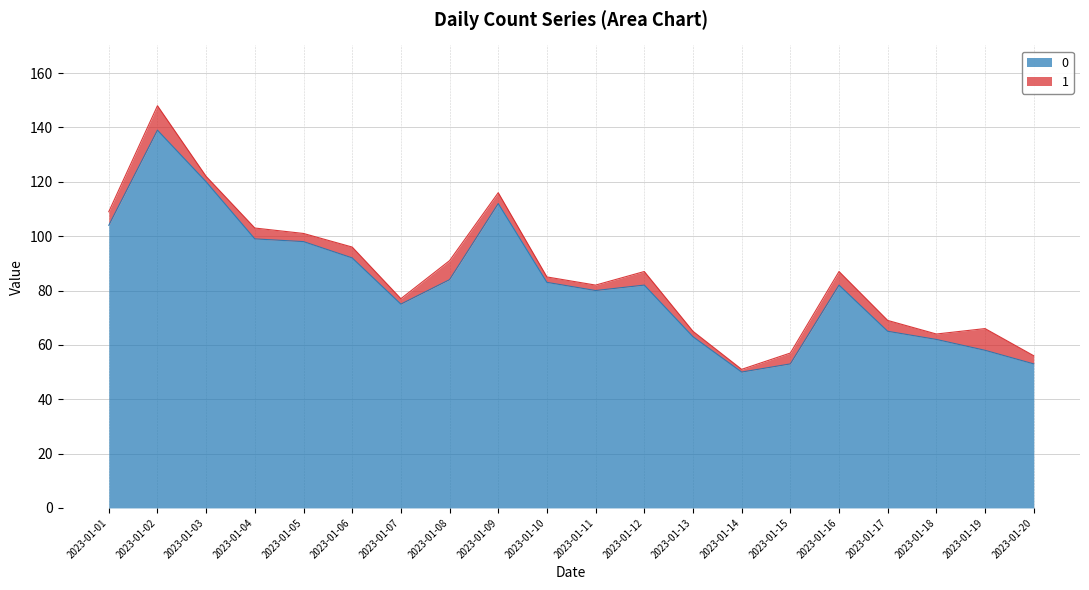

What is the difference between the values at 2023-01-10 and 2023-01-03?

37